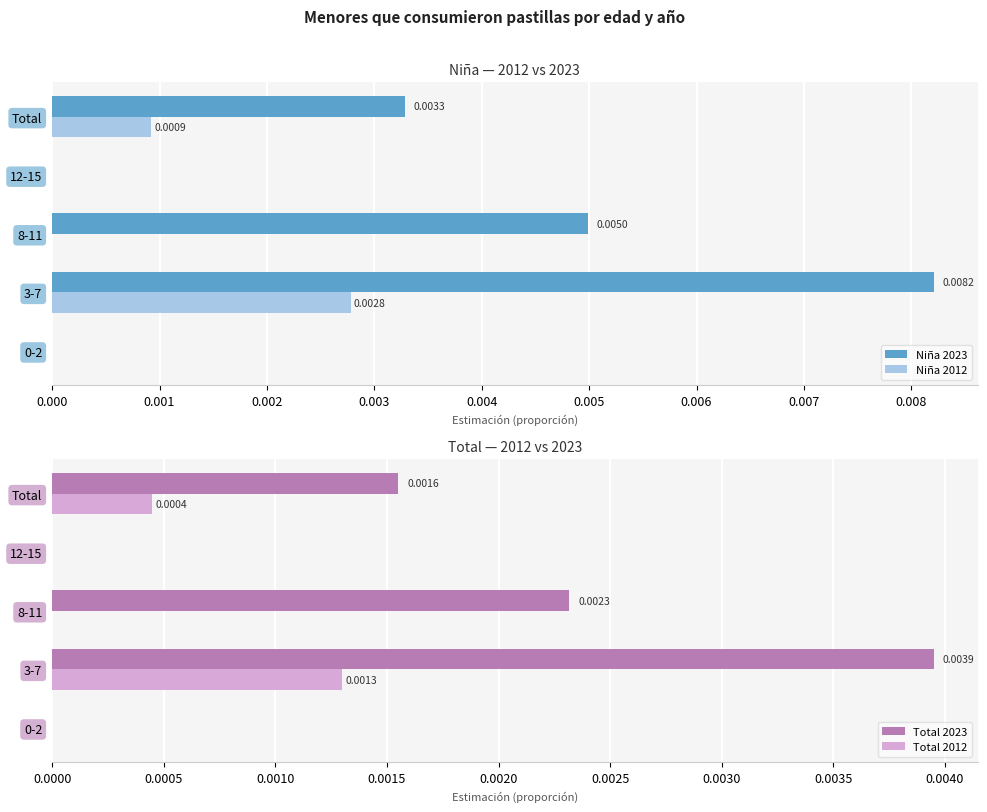

Is the value of Niña 2012 at 3-7 greater than the value of Niña 2023 at 8-11?

No